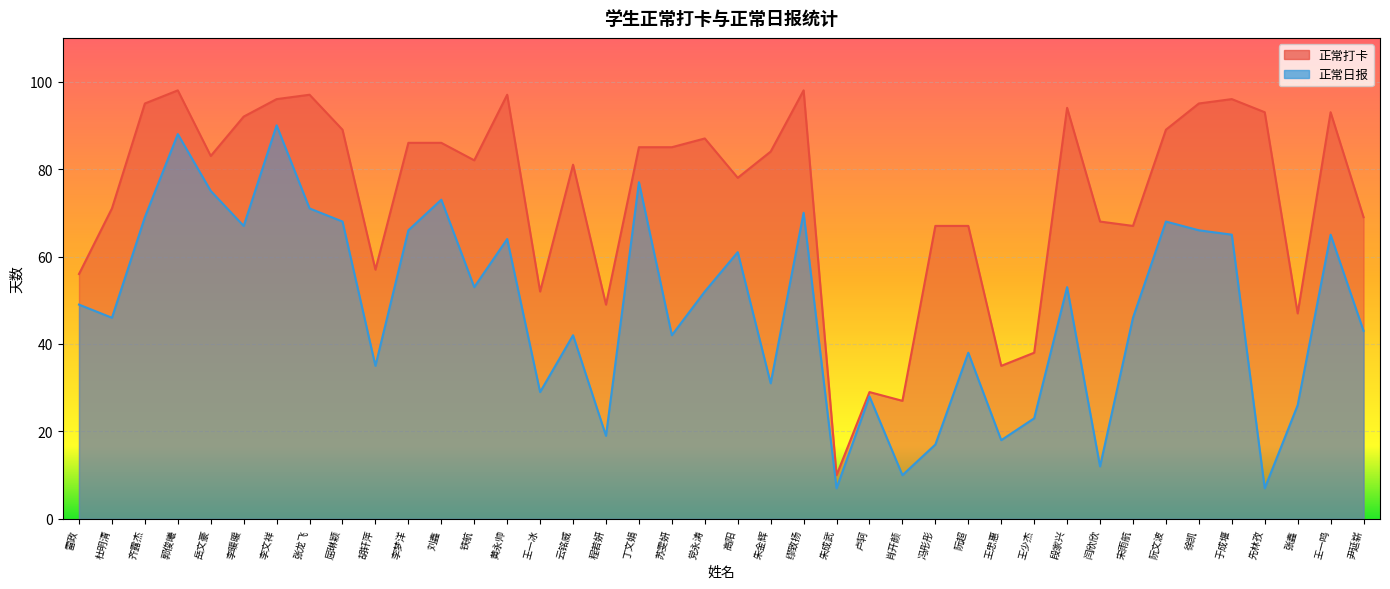

At which category does 正常日报 reach its first local peak?

郭俊曦